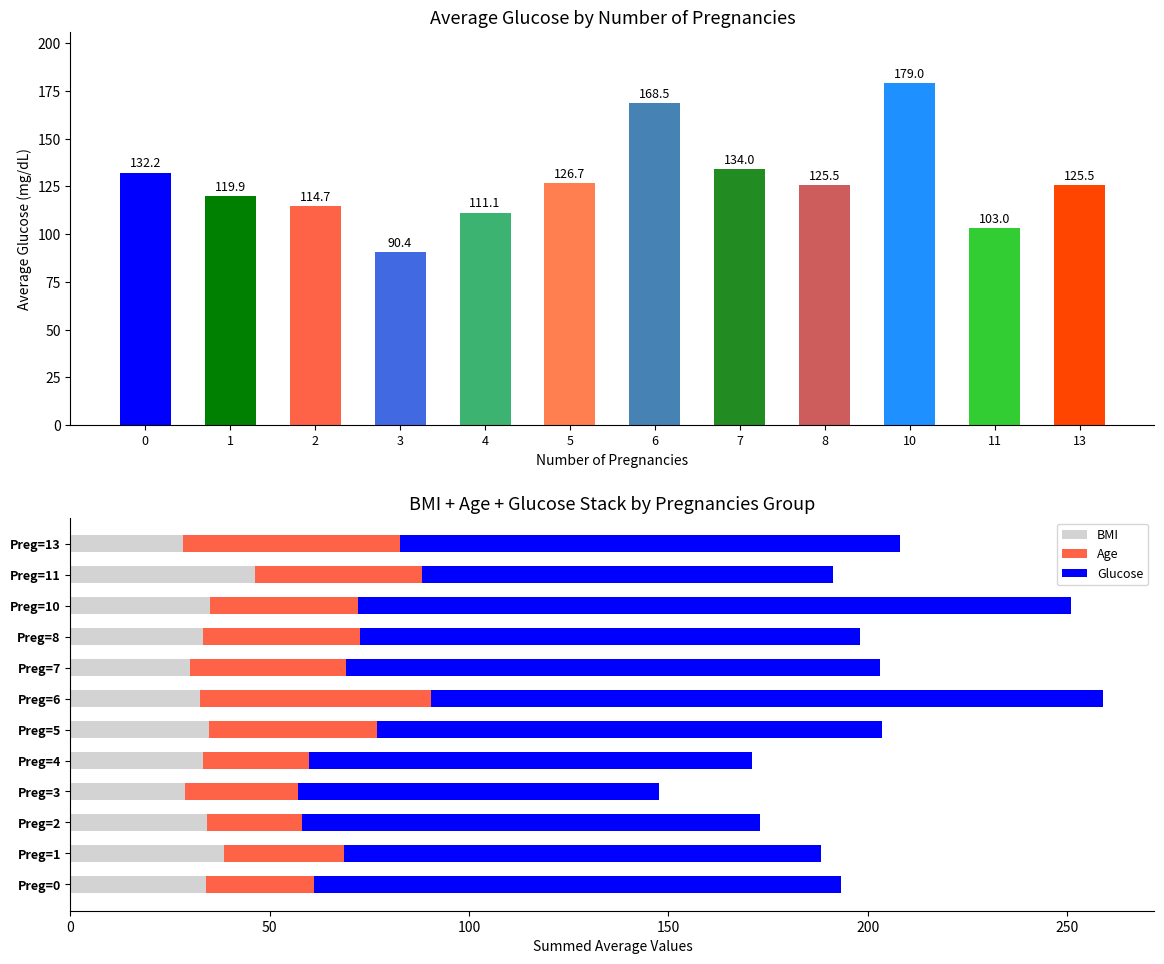

At which category is the sum across all series the highest?

Preg=6